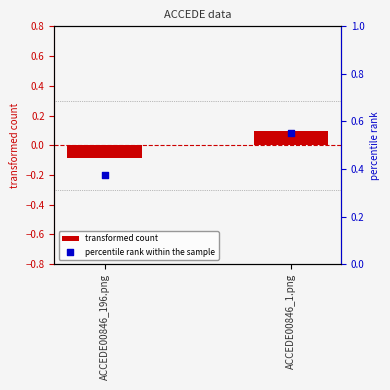

Is the value of transformed count at ACCEDE00846_196.png greater than the value of percentile rank within the sample at ACCEDE00846_1.png?

No